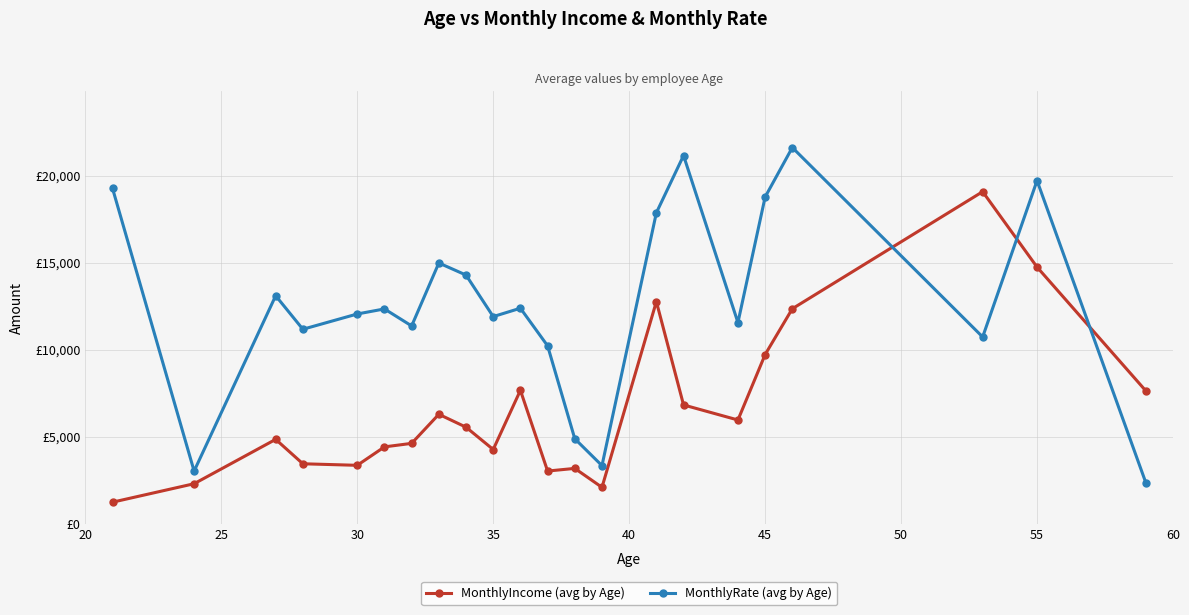

What are all the series names shown in the legend?

MonthlyIncome (avg by Age), MonthlyRate (avg by Age)